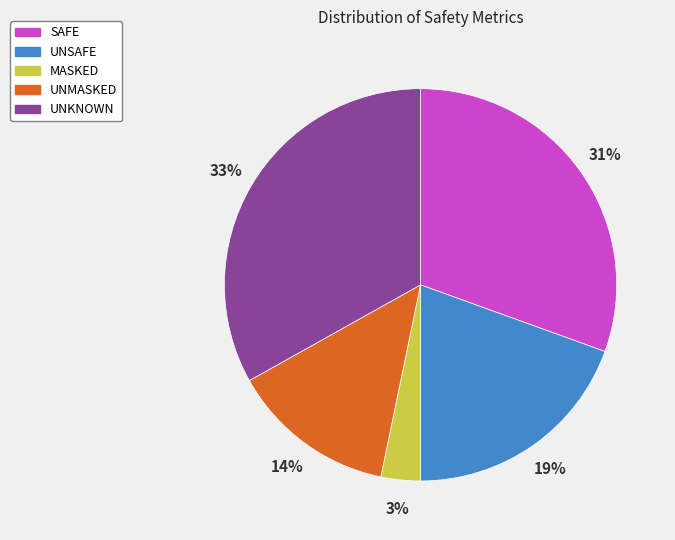

To the nearest percent, what is the difference between the MASKED and UNKNOWN slice percentages?

30%